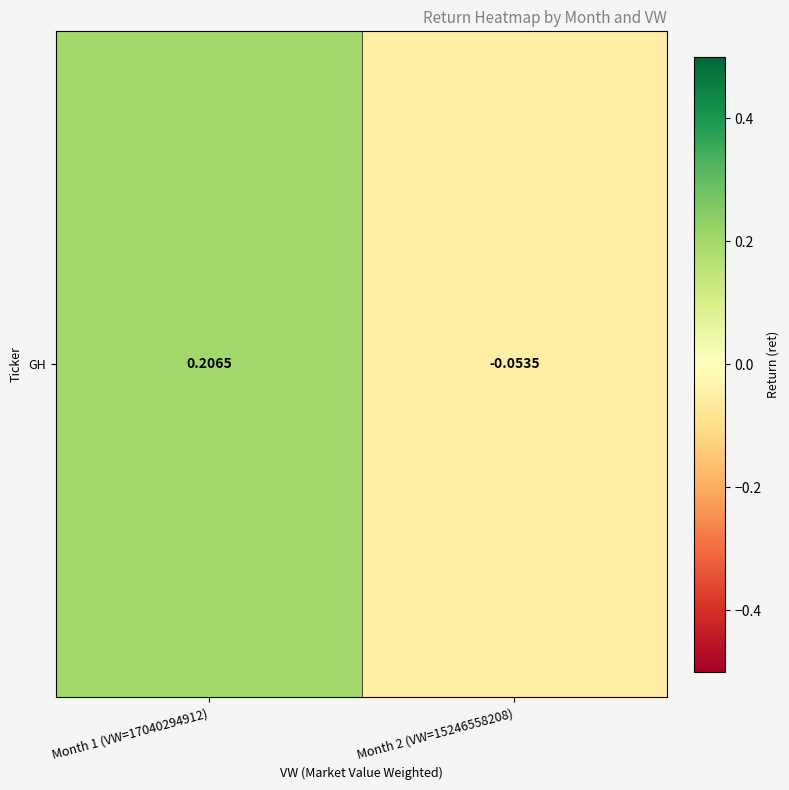

Which label corresponds to the largest value in the chart?

Month 1 (VW=17040294912)